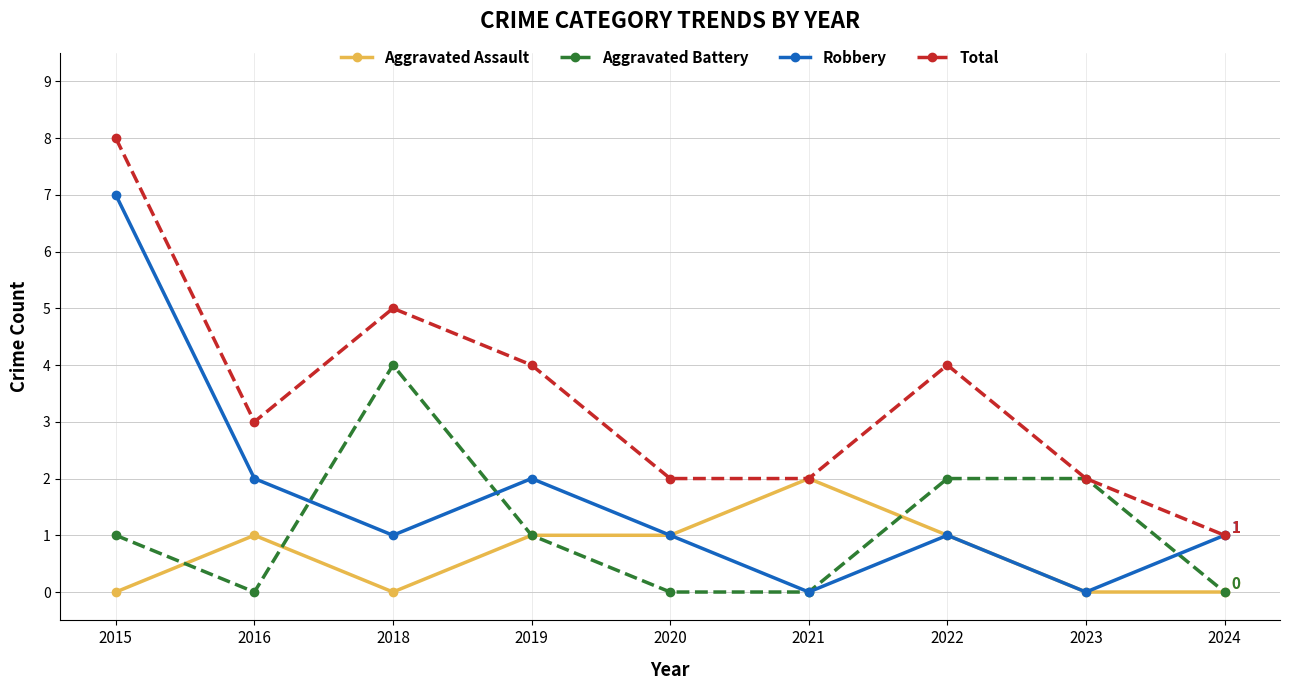

What is the difference between the Aggravated Assault values at 2016 and 2023?

1